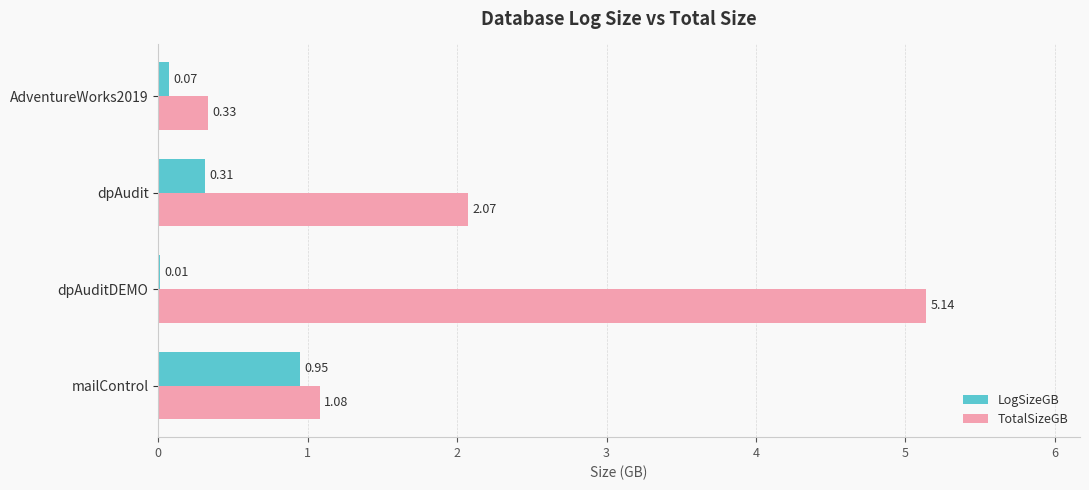

Between dpAuditDEMO and dpAudit, which series saw the biggest shift?

TotalSizeGB